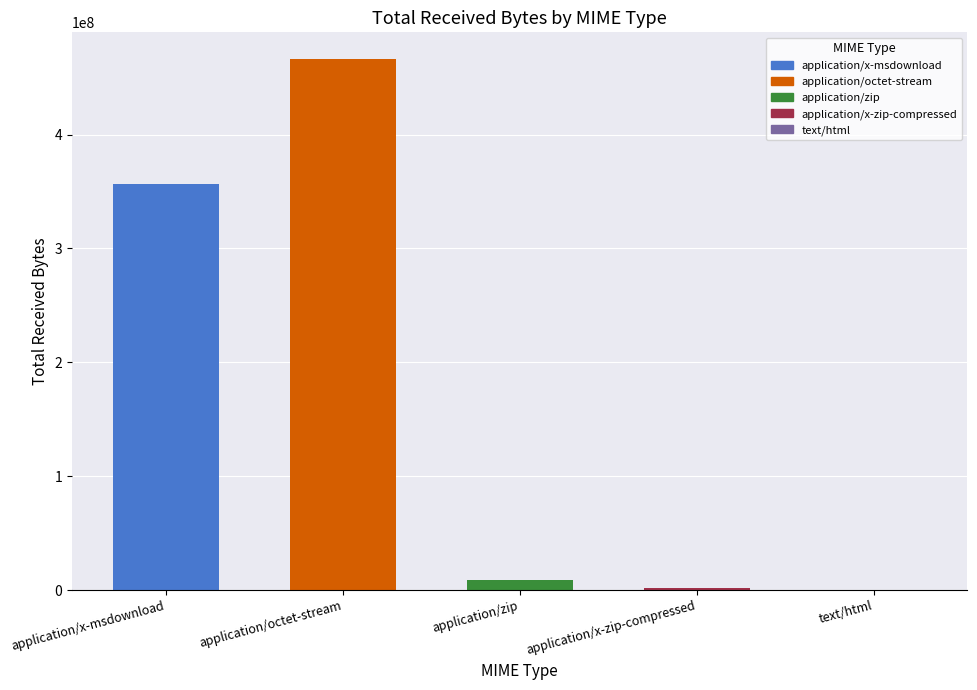

Where is the data nearest to the value 233340454?

application/x-msdownload